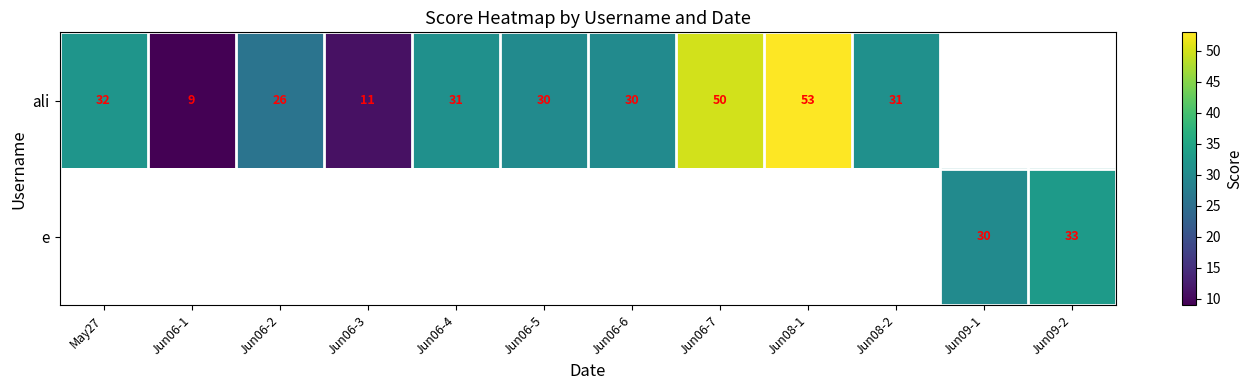

Which category has the lowest value across all series?

Jun06-1